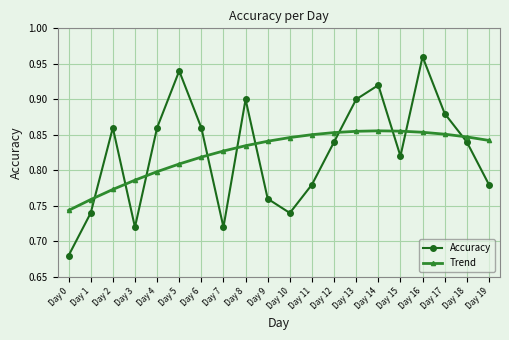

What is the sum of all Accuracy values?

16.5